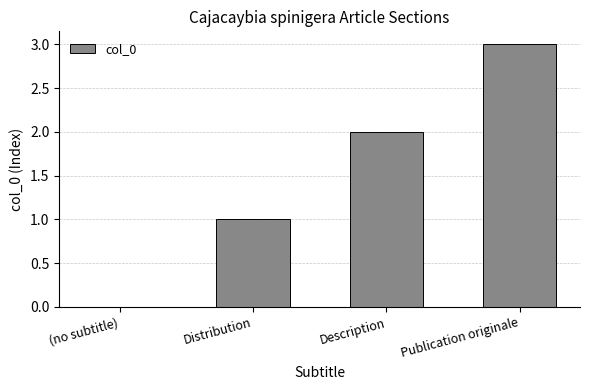

What is the sum of all values?

6